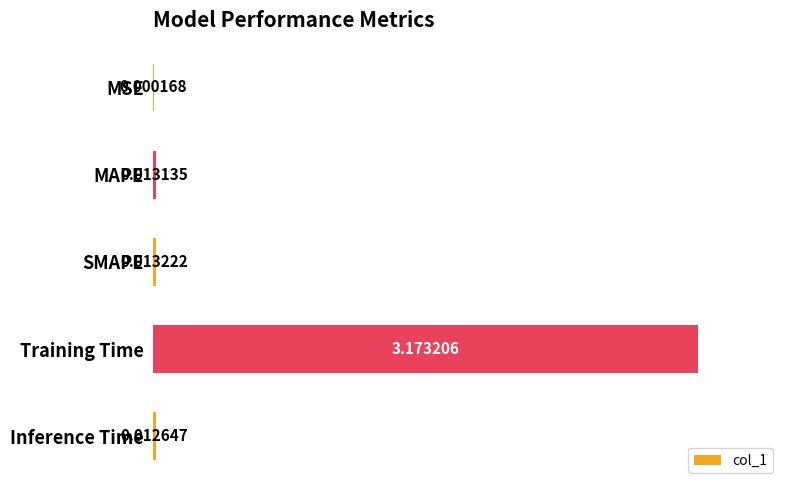

What is the change in value from MSE to Training Time?

+3.2